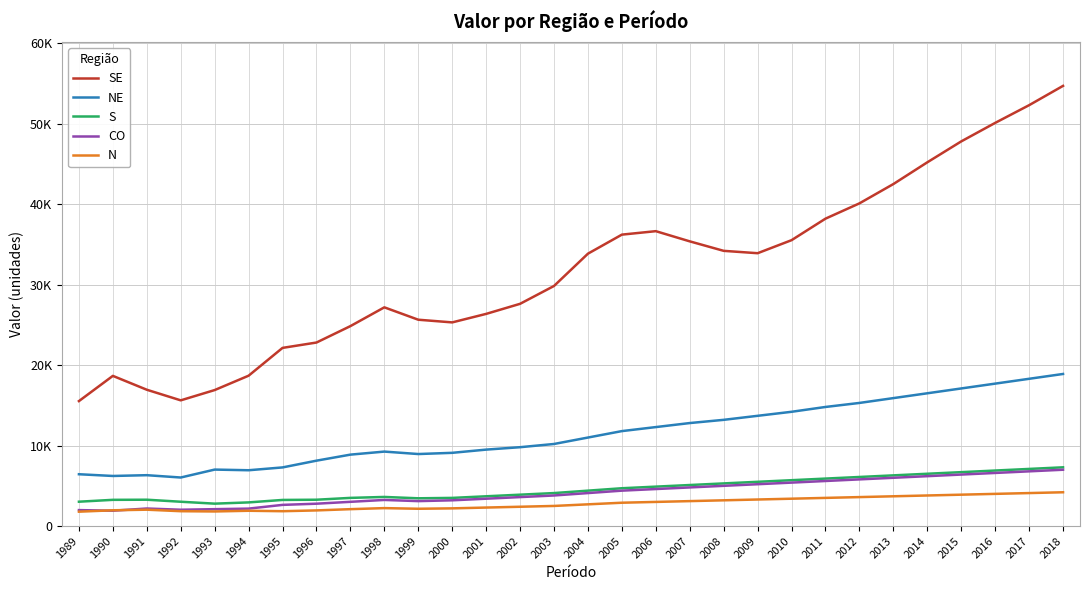

Where is the first local minimum for CO?

1990